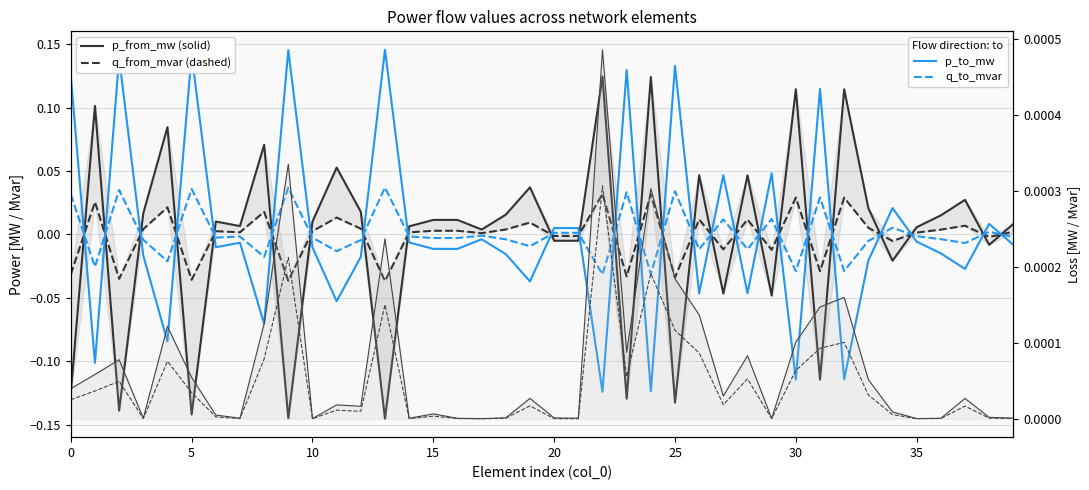

What is the label of the 16th point from the right?

24